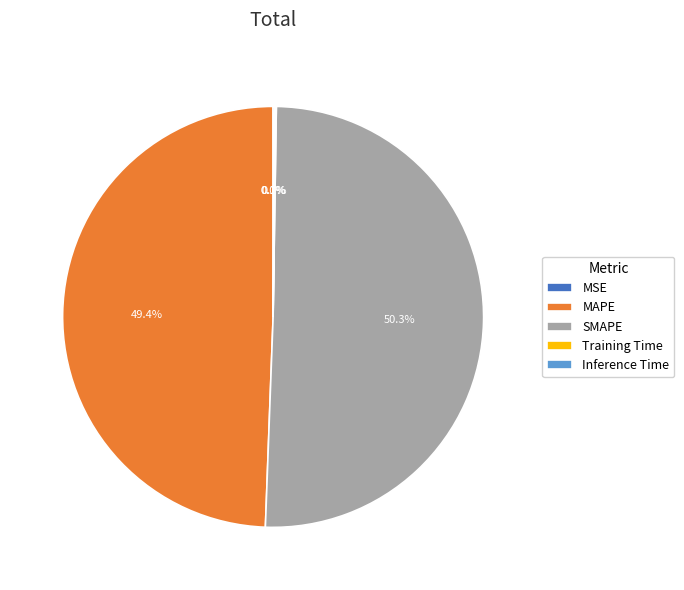

Which category has the biggest portion of the pie?

SMAPE